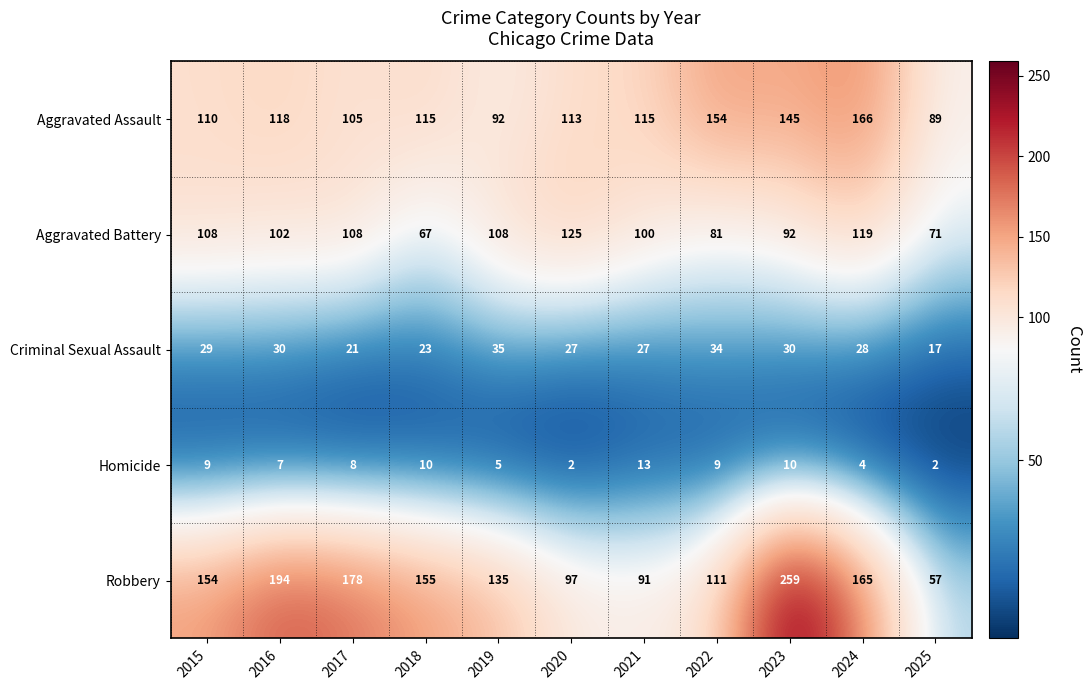

How many series are shown in this chart?

5